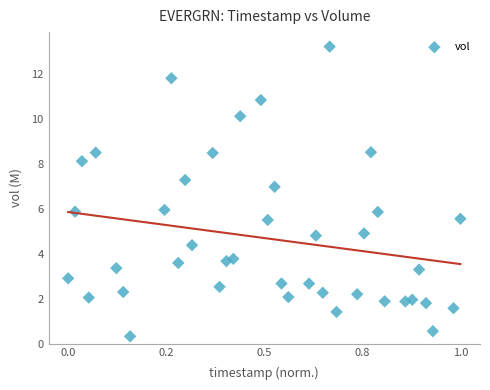

What is the range of X values (max minus min)?

1.0